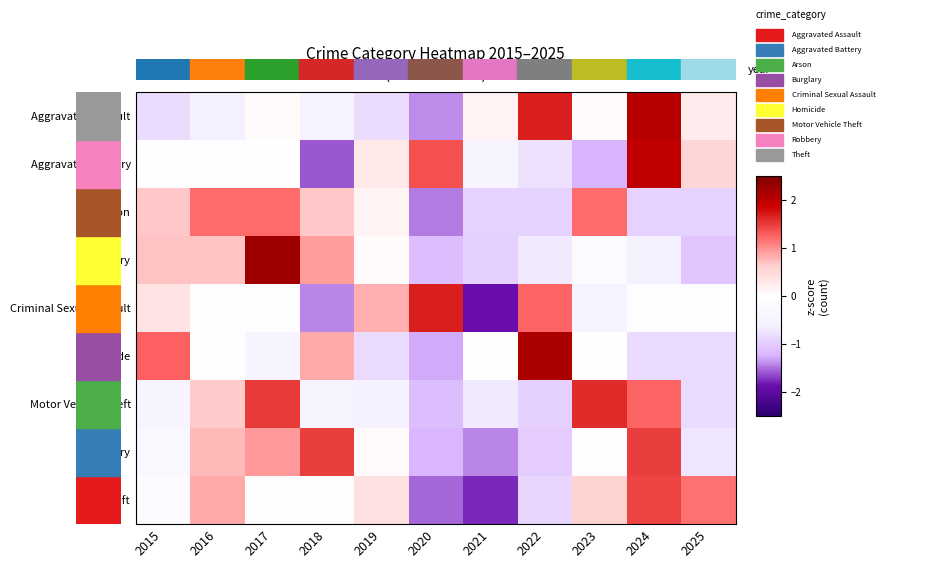

How many series are shown in this chart?

9